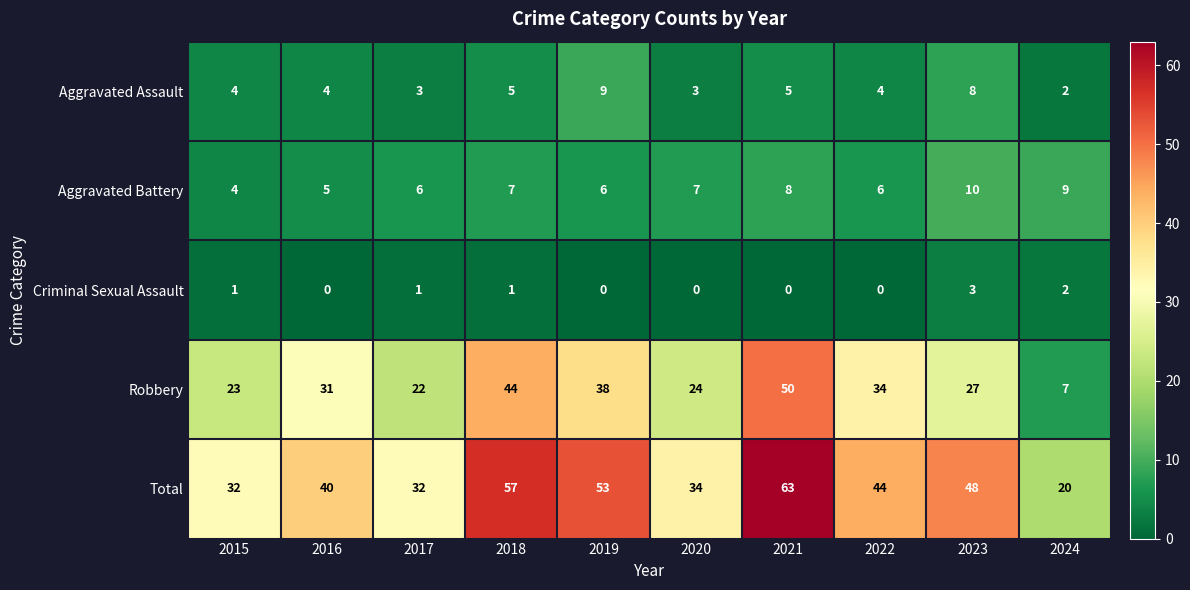

Is it true that Total equals 57 at 2018?

True